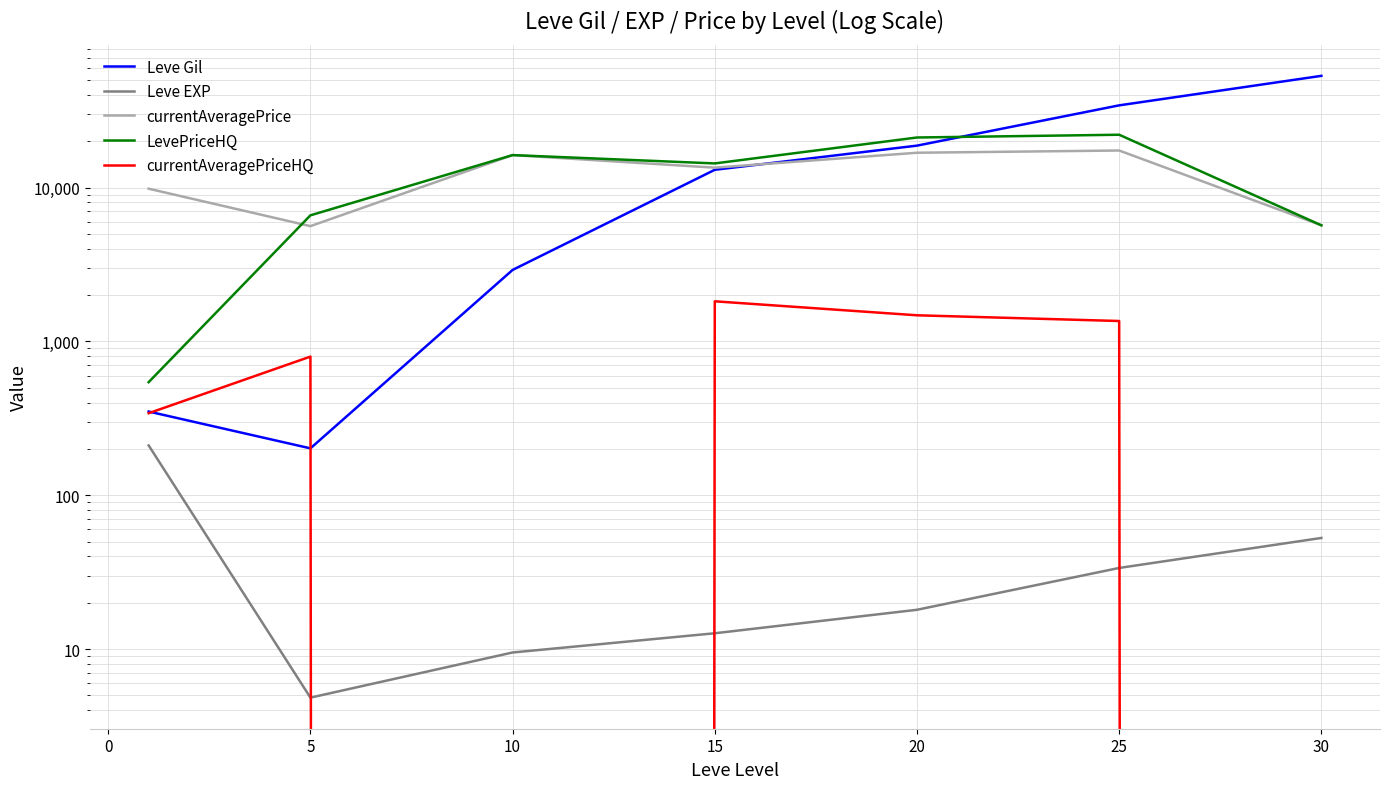

The value of Leve EXP at 10 is 13.4. True or false?

False